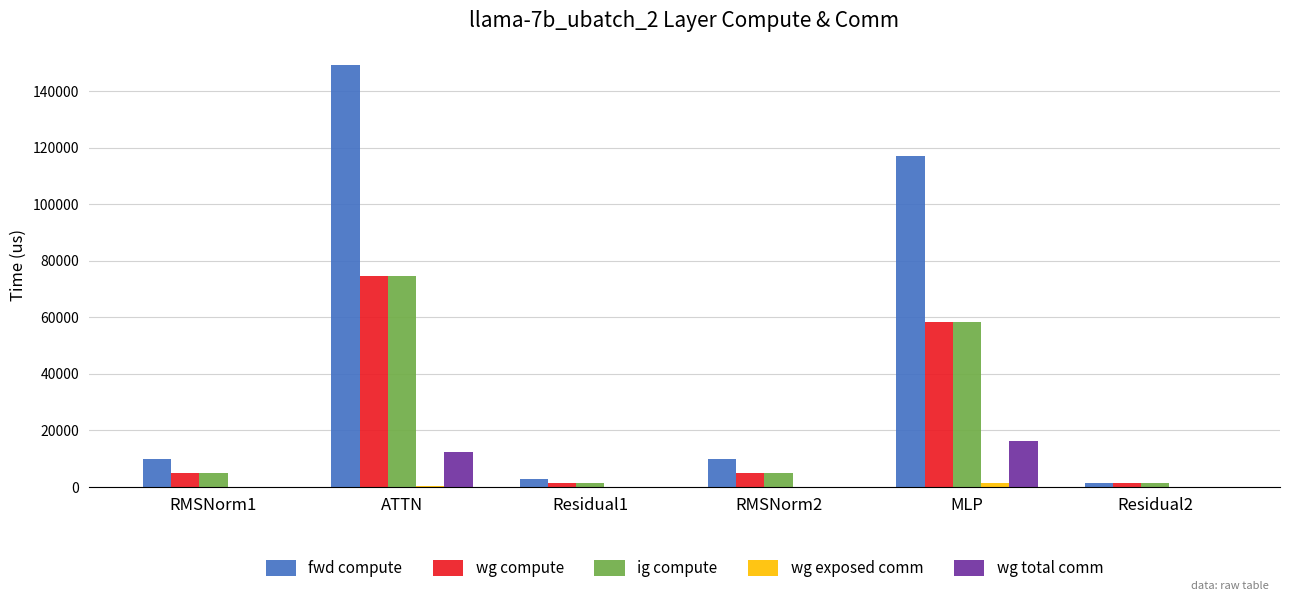

At which category is the sum across all series the highest?

ATTN